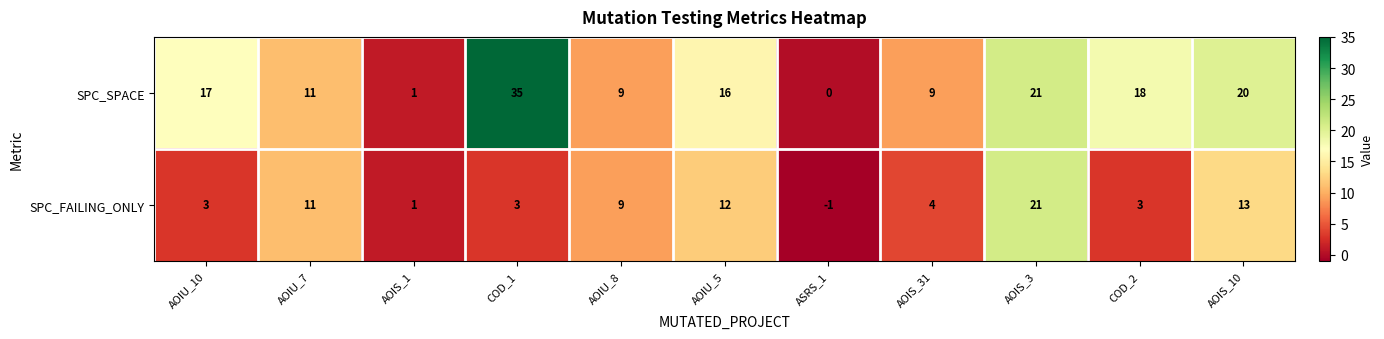

Where does the SPC_SPACE series first go above 16?

AOIU_10